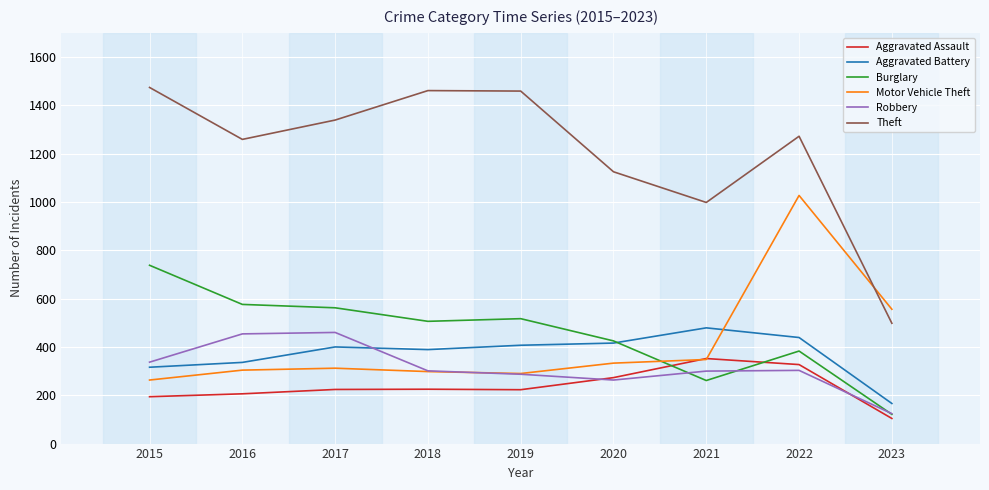

What is the highest value of the Aggravated Assault series?

352